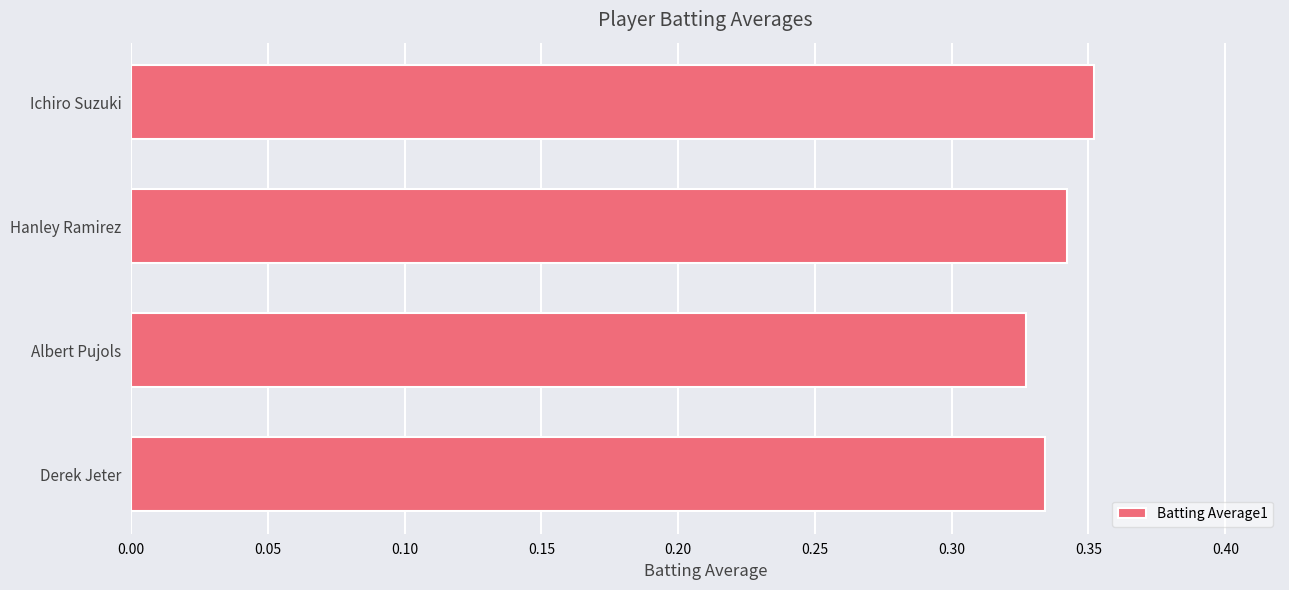

Which has a higher value, Ichiro Suzuki or Hanley Ramirez?

Ichiro Suzuki